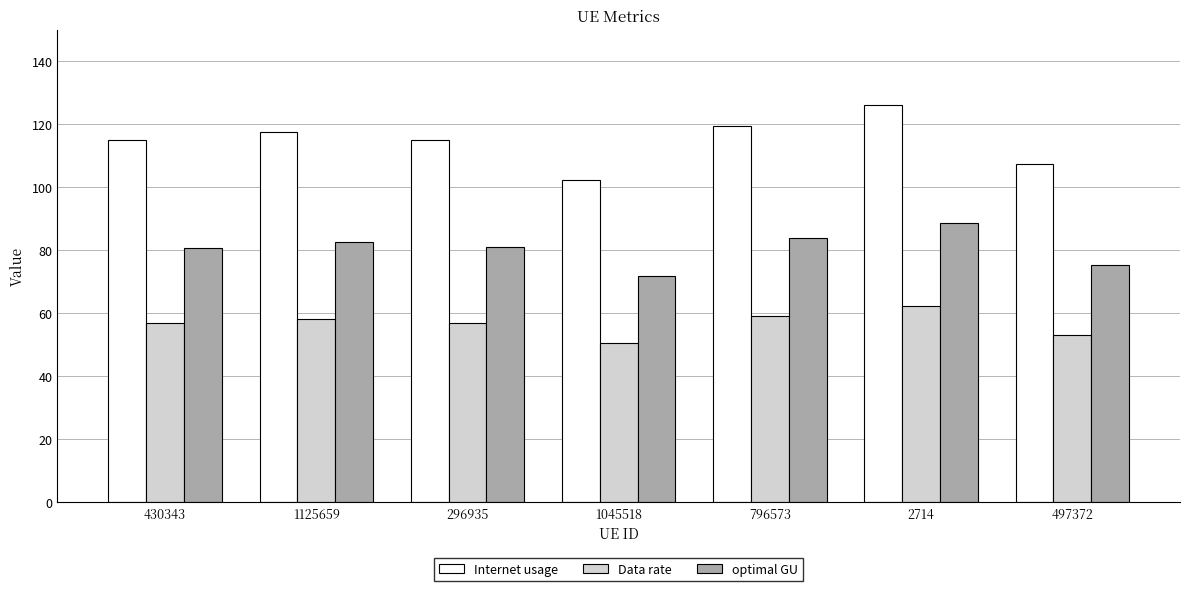

Which category has the lowest value in the optimal GU series?

1045518